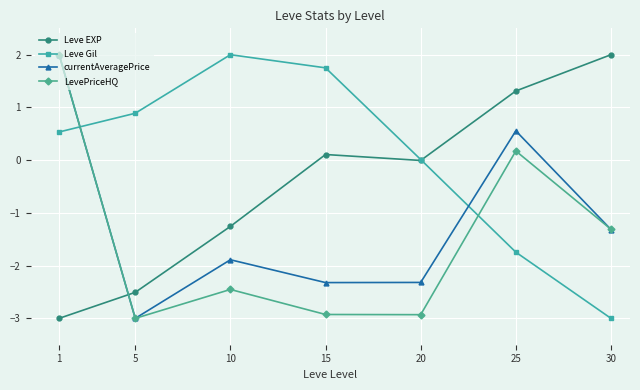

What are all the series names shown in the legend?

Leve EXP, Leve Gil, currentAveragePrice, LevePriceHQ